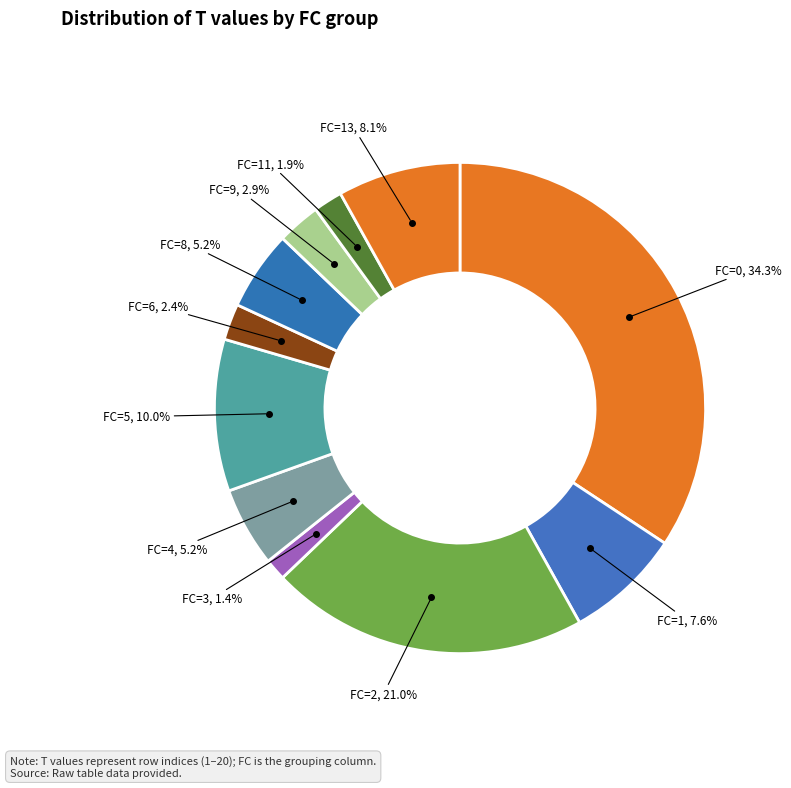

Is there any slice that represents more than half of the pie?

No